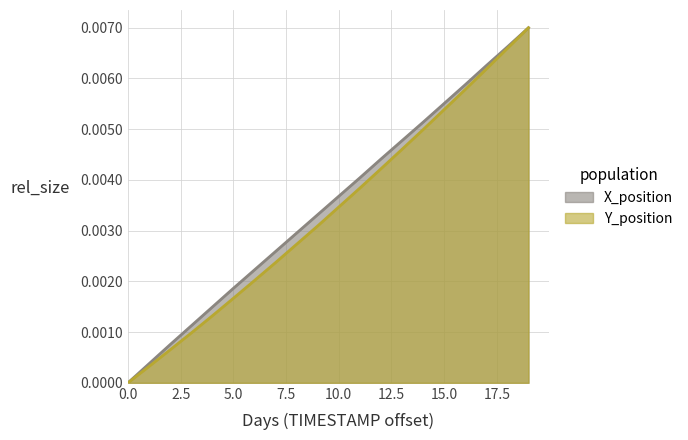

How many lines are shown in the chart?

2